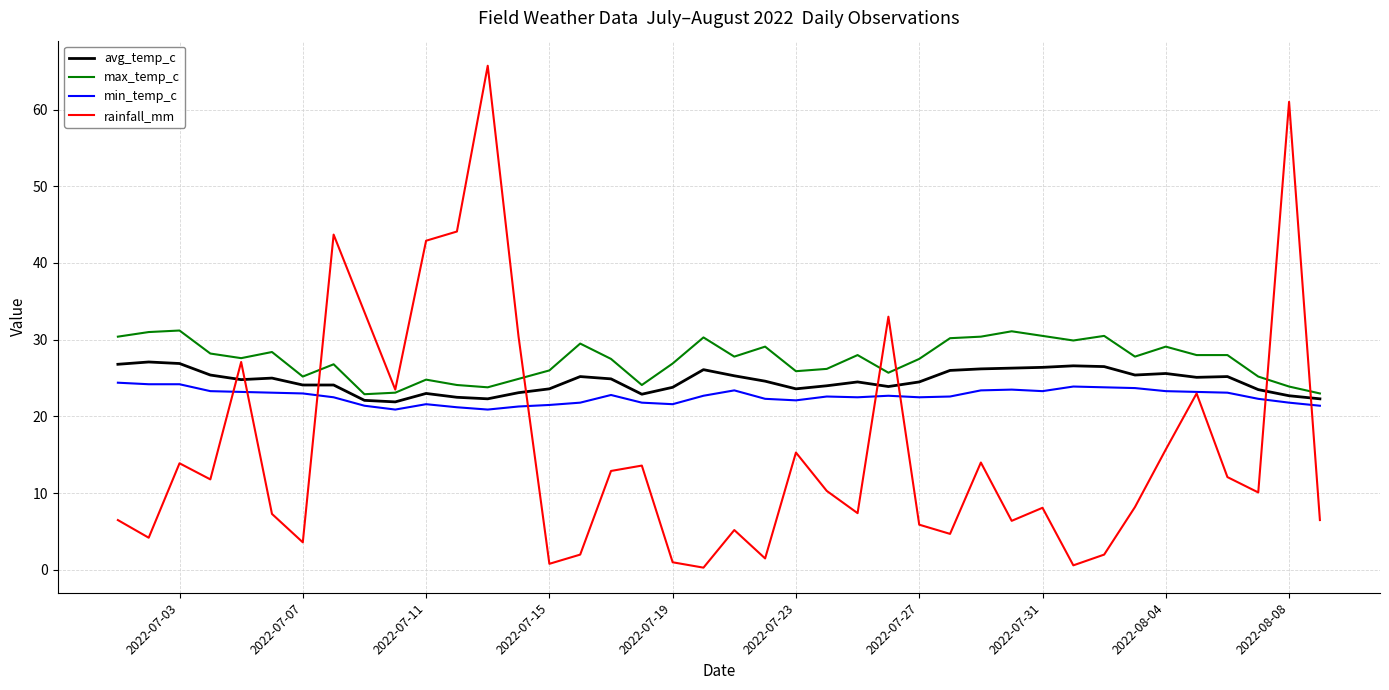

How many intersections are there between avg_temp_c and rainfall_mm?

8